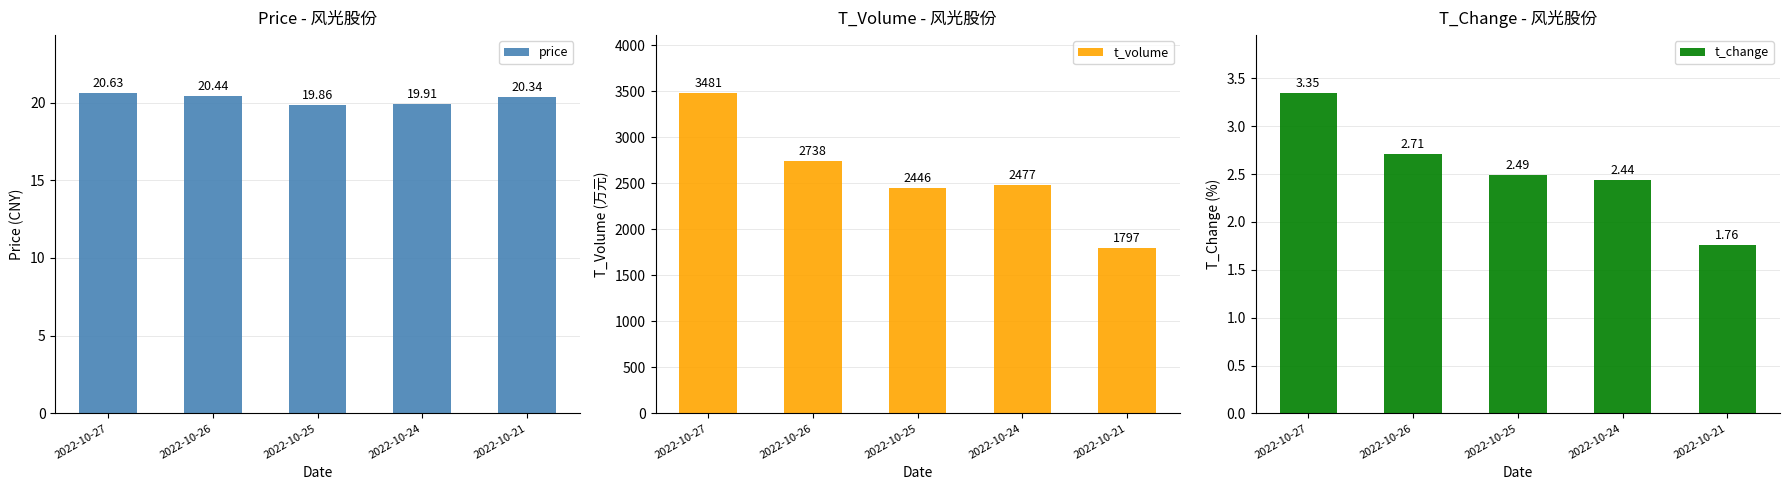

What is the maximum value for price?

20.6